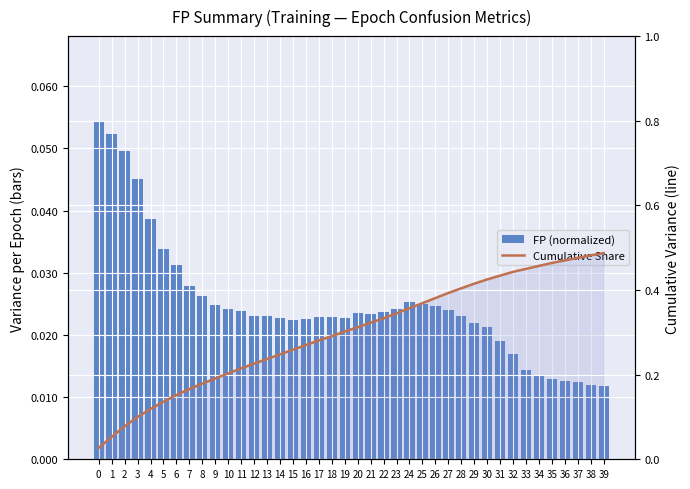

Reading left to right, what are all the values shown in this chart?

FP (normalized): 0.1	0.1	0.0	0.0	0.0	0.0	0.0	0.0	0.0	0.0	0.0	0.0	0.0	0.0	0.0	0.0	0.0	0.0	0.0	0.0	0.0	0.0	0.0	0.0	0.0	0.0	0.0	0.0	0.0	0.0	0.0	0.0	0.0	0.0	0.0	0.0	0.0	0.0	0.0	0.0
Cumulative Share: 0.0	0.1	0.1	0.1	0.1	0.1	0.2	0.2	0.2	0.2	0.2	0.2	0.2	0.2	0.2	0.3	0.3	0.3	0.3	0.3	0.3	0.3	0.3	0.3	0.4	0.4	0.4	0.4	0.4	0.4	0.4	0.4	0.4	0.5	0.5	0.5	0.5	0.5	0.5	0.5